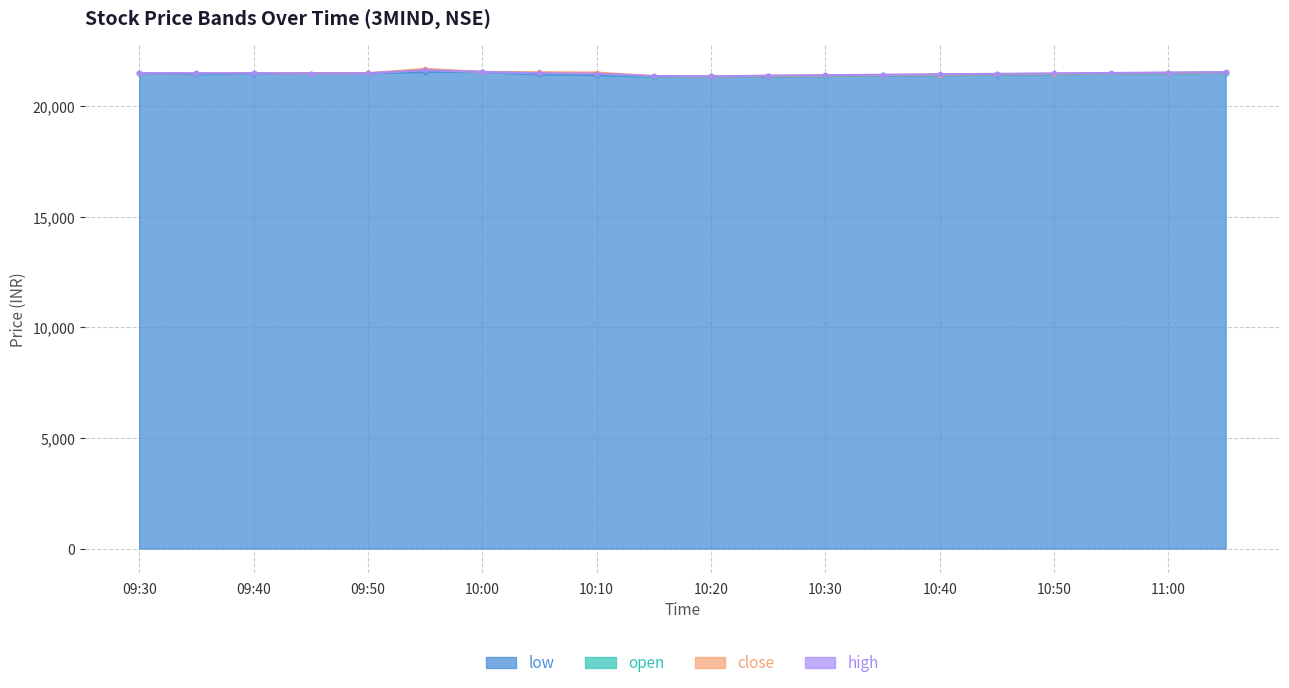

Which series changed the most between 10:15 and 10:30?

open